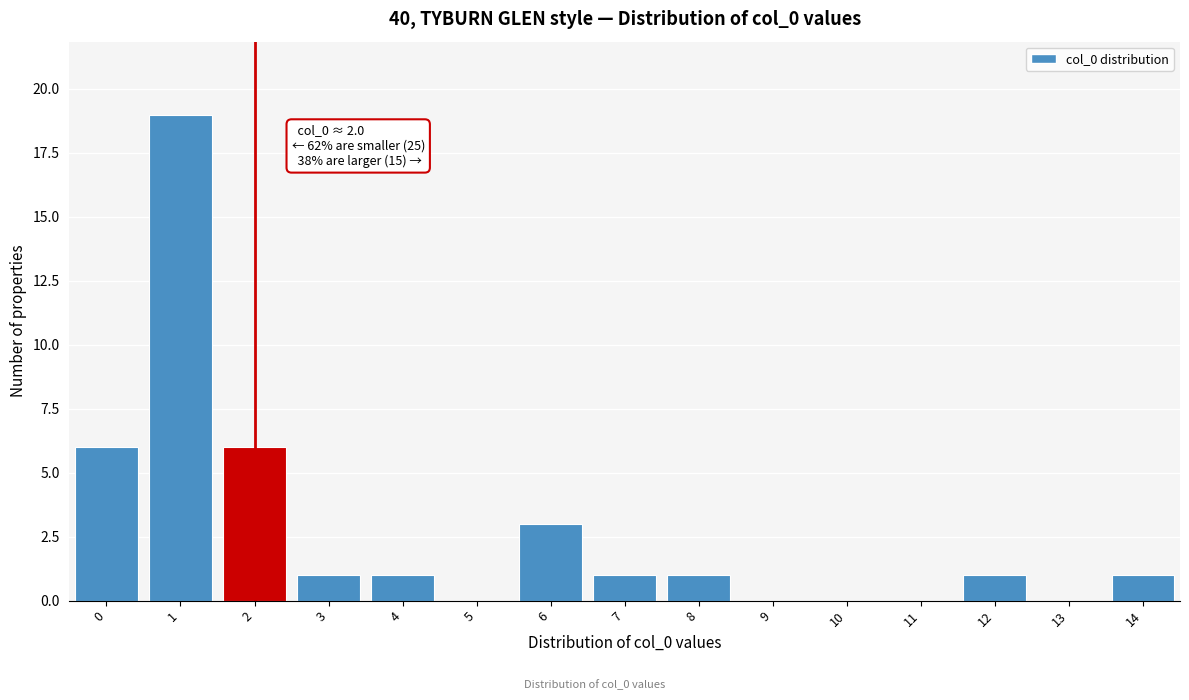

Reading right to left, transcribe all the data shown in this chart.

14=1	13=0	12=1	11=0	10=0	9=0	8=1	7=1	6=3	5=0	4=1	3=1	2=6	1=19	0=6